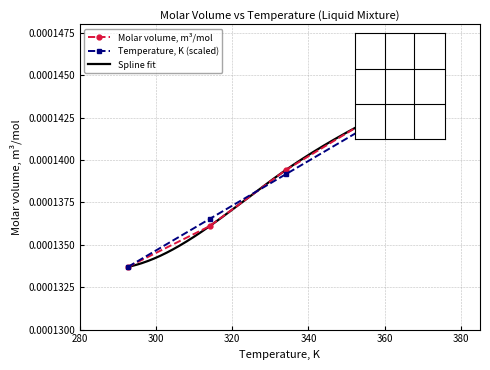

After their last crossing, which series has the higher values: Temperature, K or Molar volume, m3/mol?

Molar volume, m3/mol